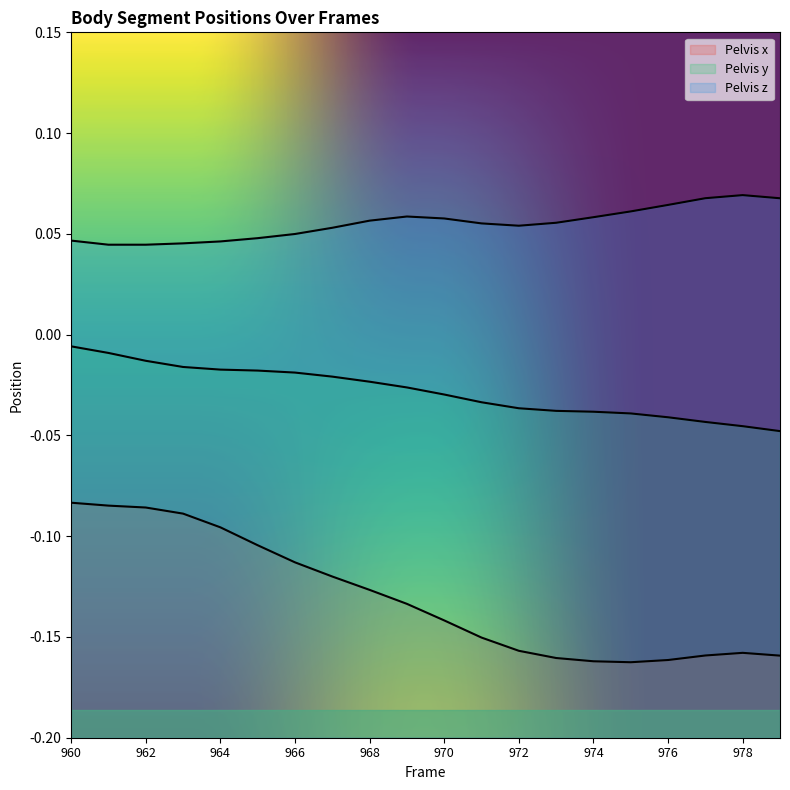

In Pelvis z, how many points are higher than both neighbors (excluding endpoints)?

2